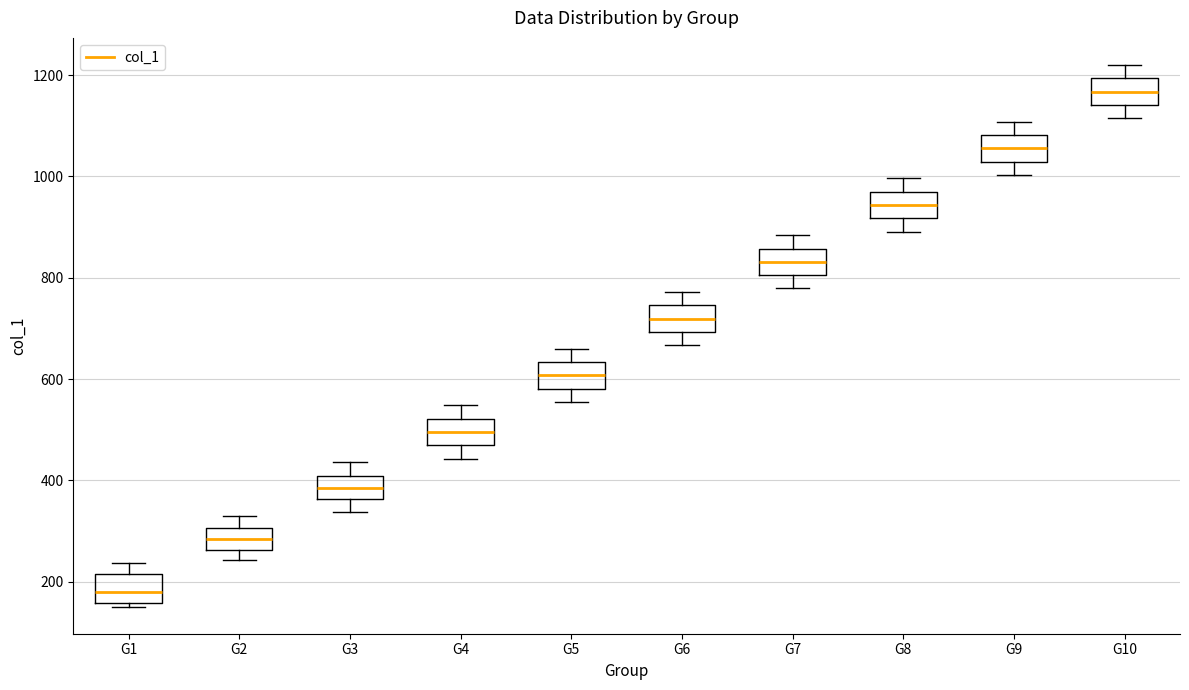

Which box's median line is the lowest?

G1